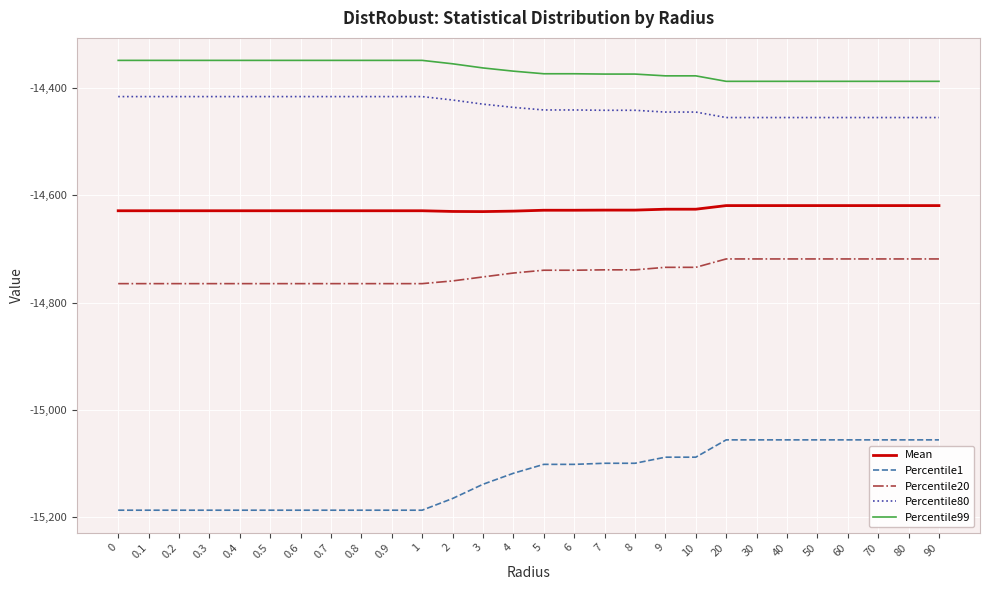

The value of Percentile99 at 4 is -14368.5. True or false?

True